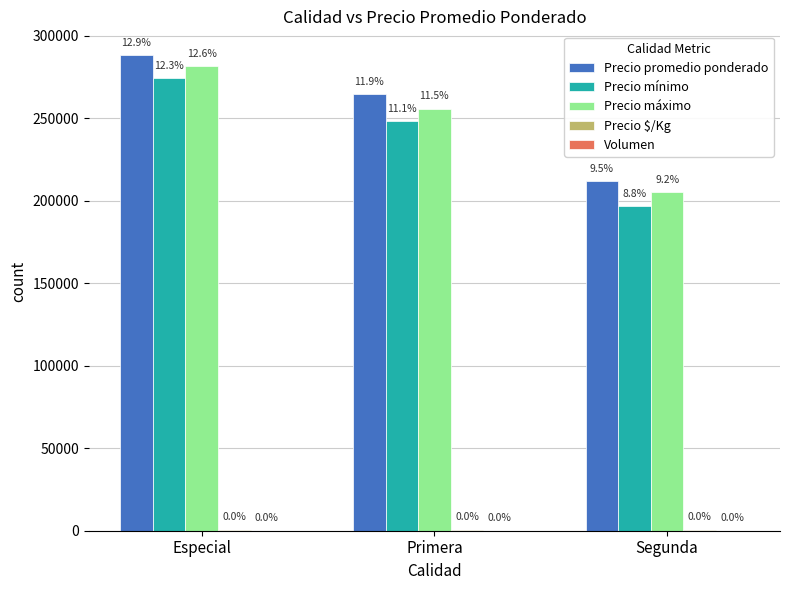

Are the bars grouped side by side (vs. stacked)?

Yes